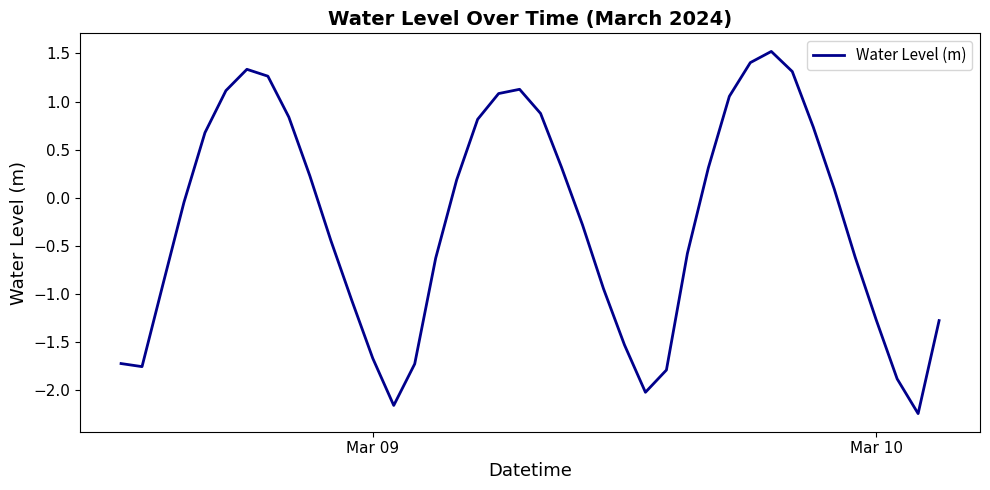

What is the difference between the maximum and minimum values?

3.8